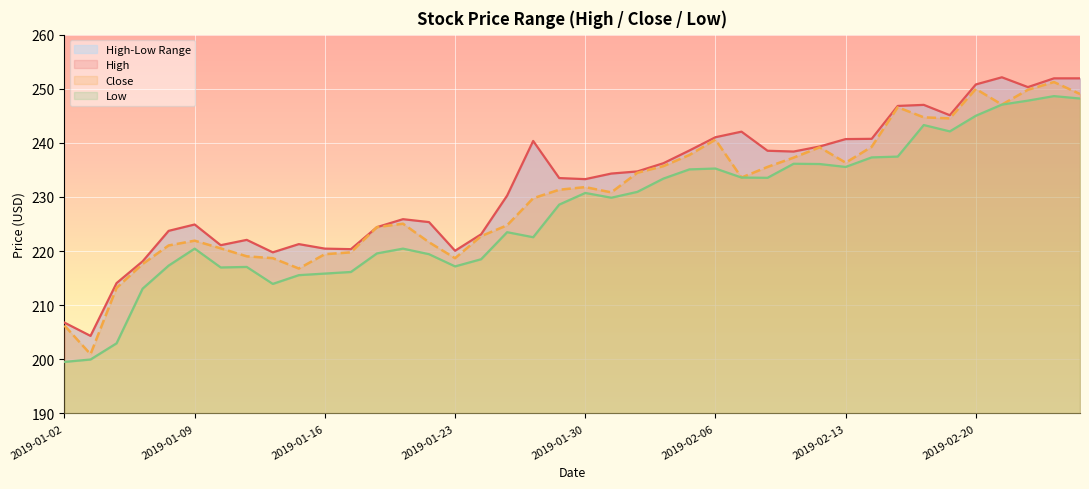

List the series in order of their overall mean, lowest first.

Low, Close, High